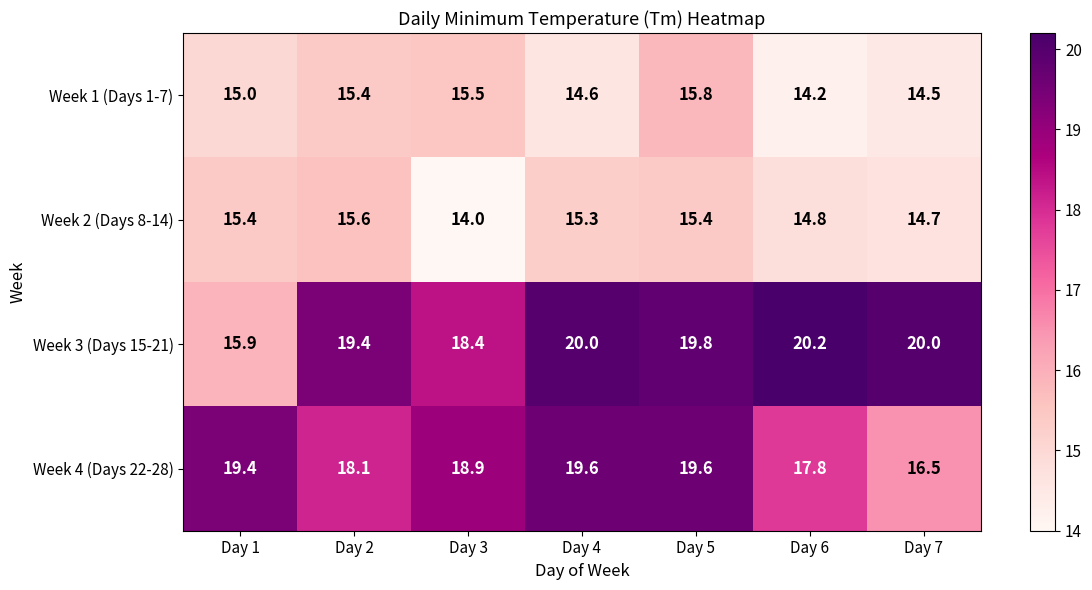

The value of Week 4 (Days 22-28) at Day 4 is 11.6. True or false?

False